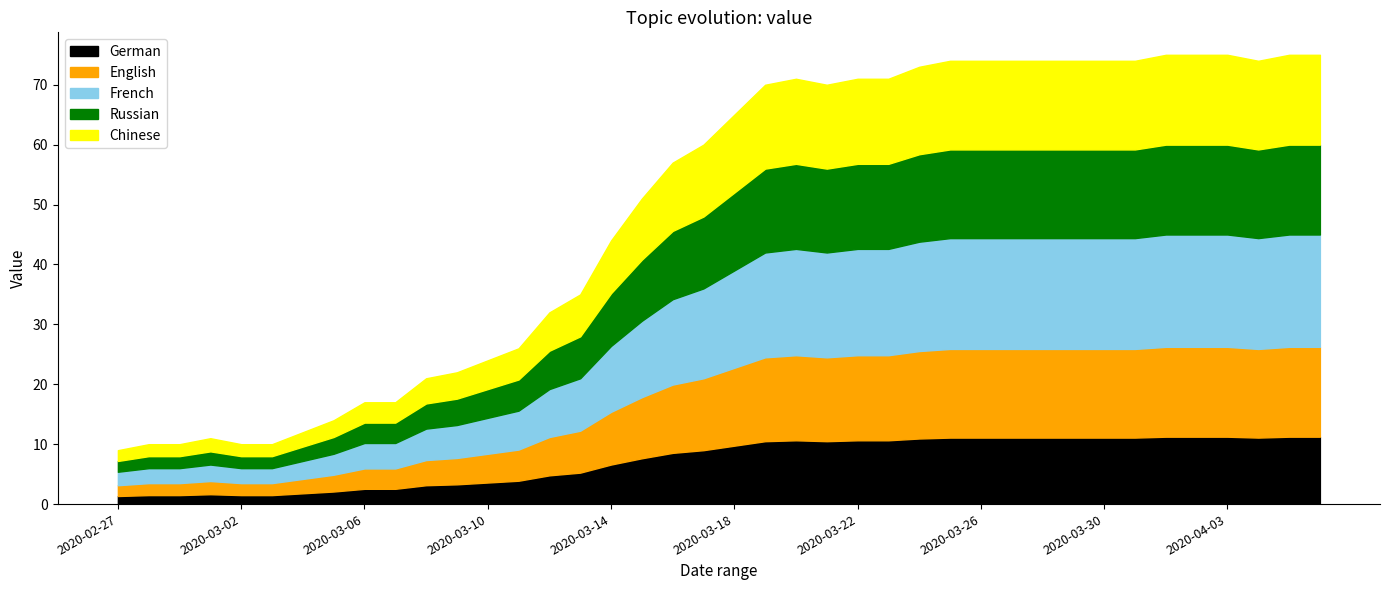

Which has a higher value, 2020-03-01 or 2020-03-13?

2020-03-13